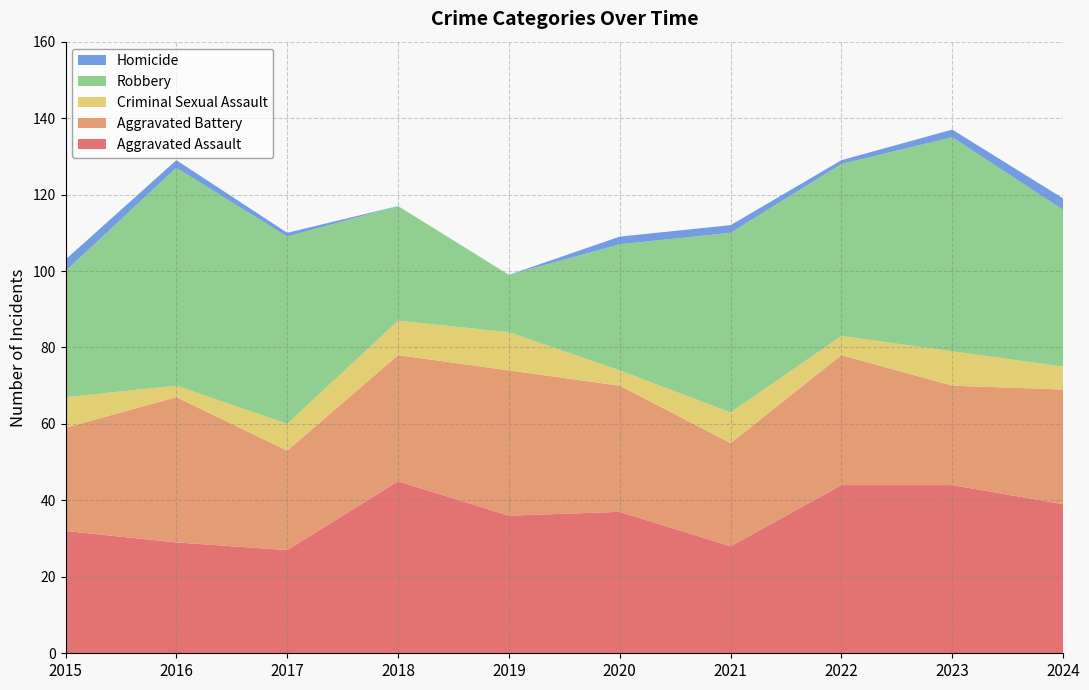

Reading left to right, what are all the values shown in this chart?

Aggravated Assault: 2015=32	2016=29	2017=27	2018=45	2019=36	2020=37	2021=28	2022=44	2023=44	2024=39
Aggravated Battery: 2015=27	2016=38	2017=26	2018=33	2019=38	2020=33	2021=27	2022=34	2023=26	2024=30
Criminal Sexual Assault: 2015=8	2016=3	2017=7	2018=9	2019=10	2020=4	2021=8	2022=5	2023=9	2024=6
Robbery: 2015=33	2016=57	2017=49	2018=30	2019=15	2020=33	2021=47	2022=45	2023=56	2024=41
Homicide: 2015=3	2016=2	2017=1	2018=0	2019=0	2020=2	2021=2	2022=1	2023=2	2024=3